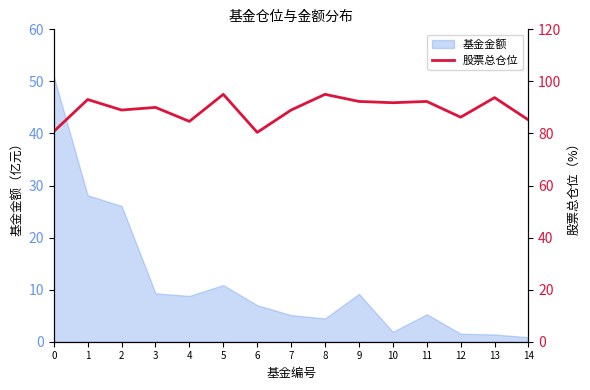

The 基金金额 series shows 4.9 at 5. True or false?

False